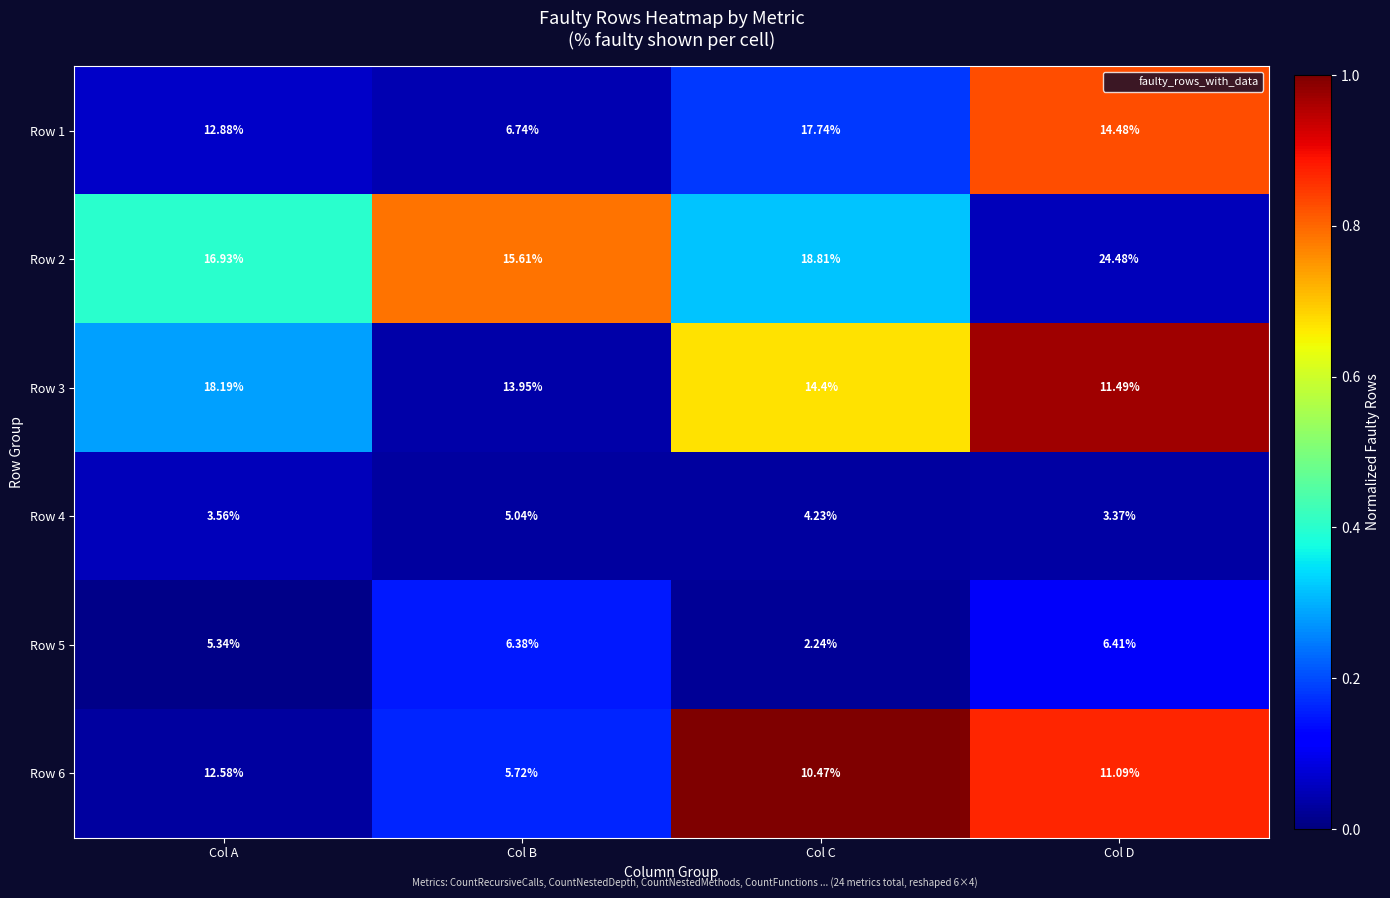

Between Col B and Col D, which series saw the biggest shift?

Row 2